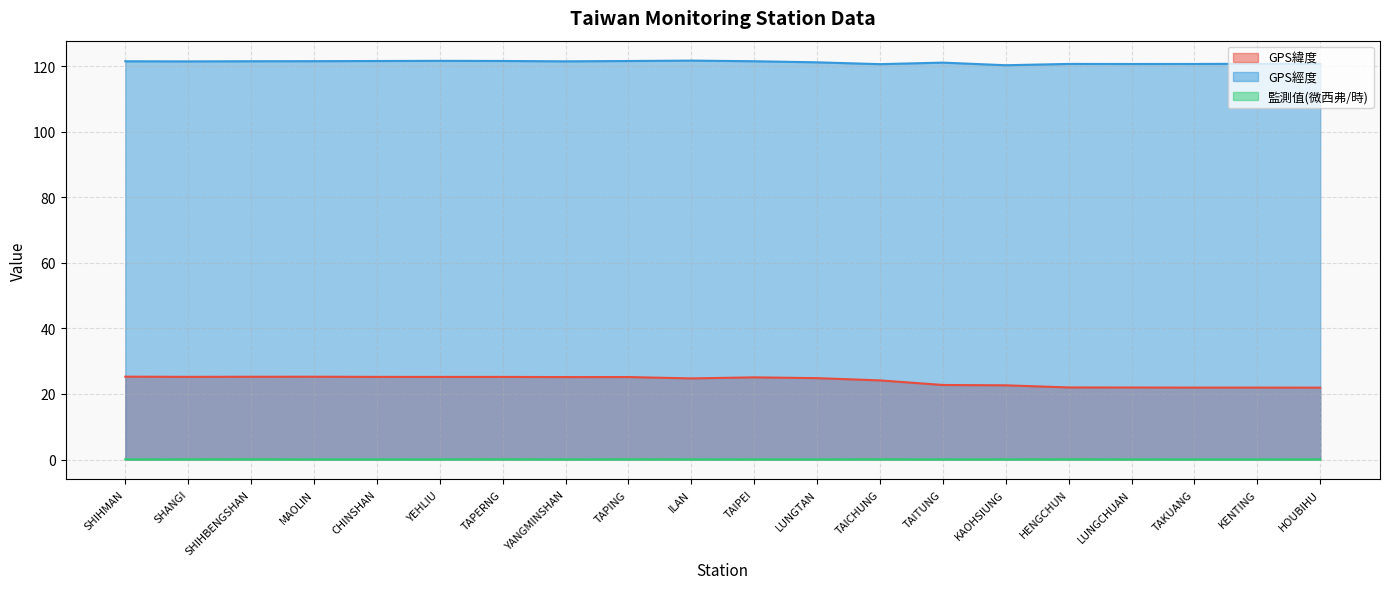

What is the minimum value for GPS經度?

120.3